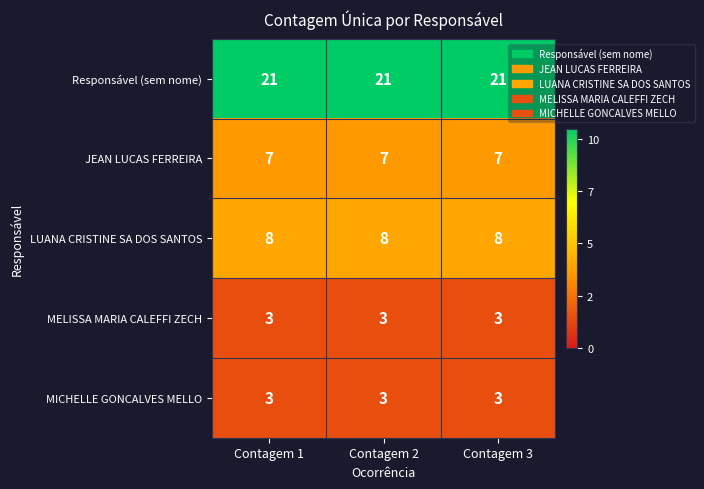

What is the smallest value displayed?

3